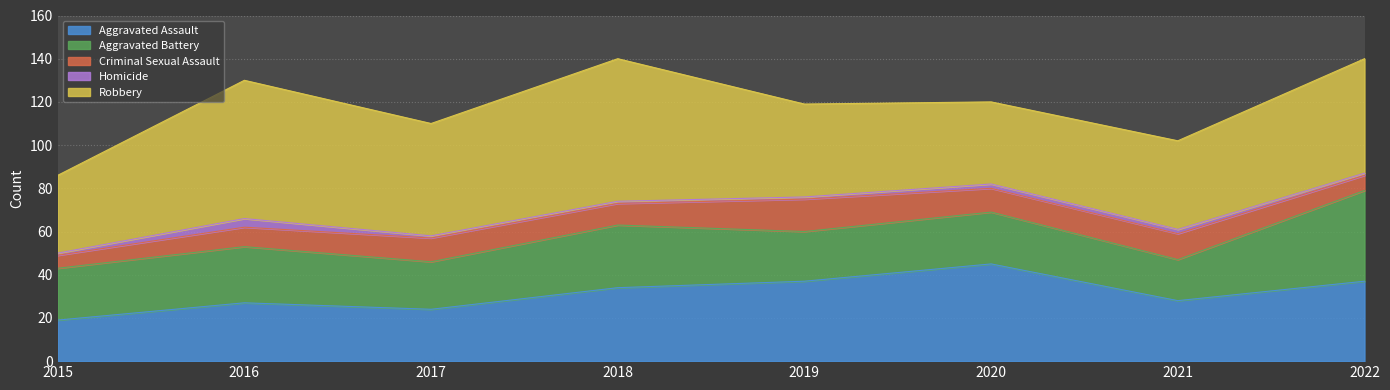

What is the difference between the maximum and minimum values in the Homicide series?

3